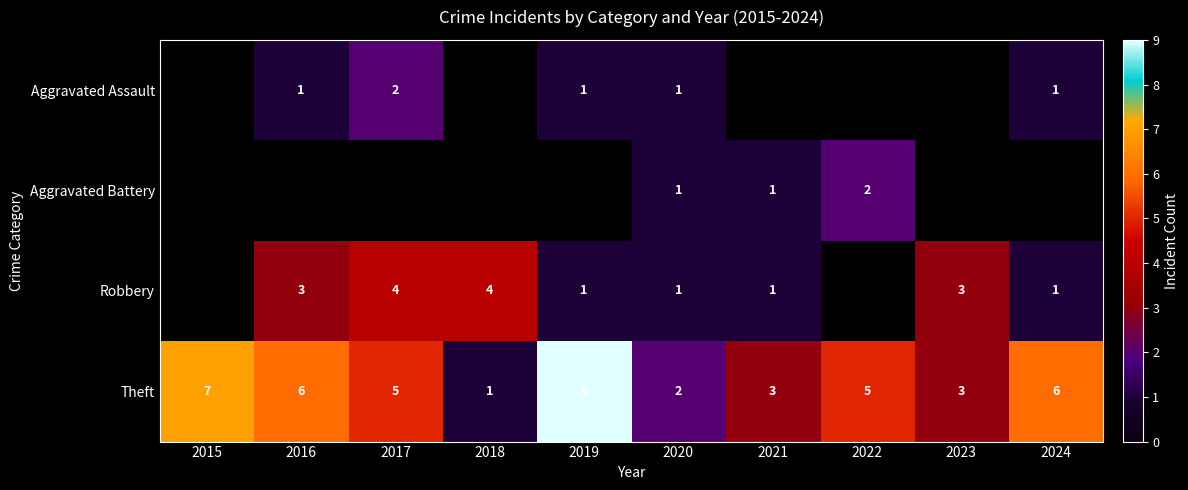

What is the total value across all series at 2020?

5